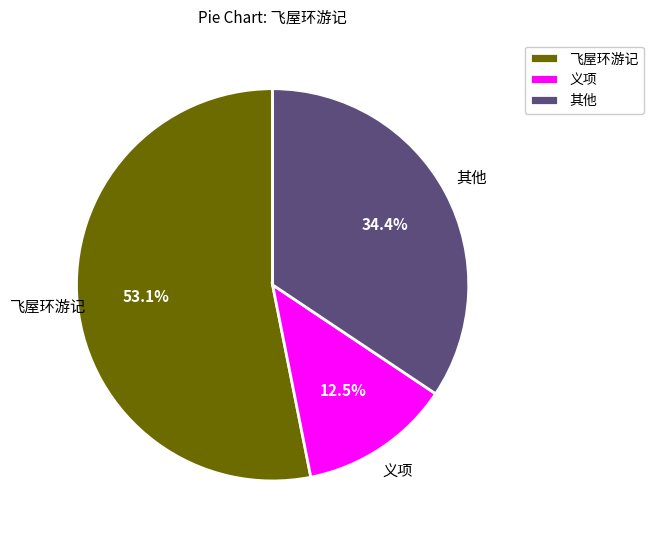

Does any single category account for the majority?

Yes